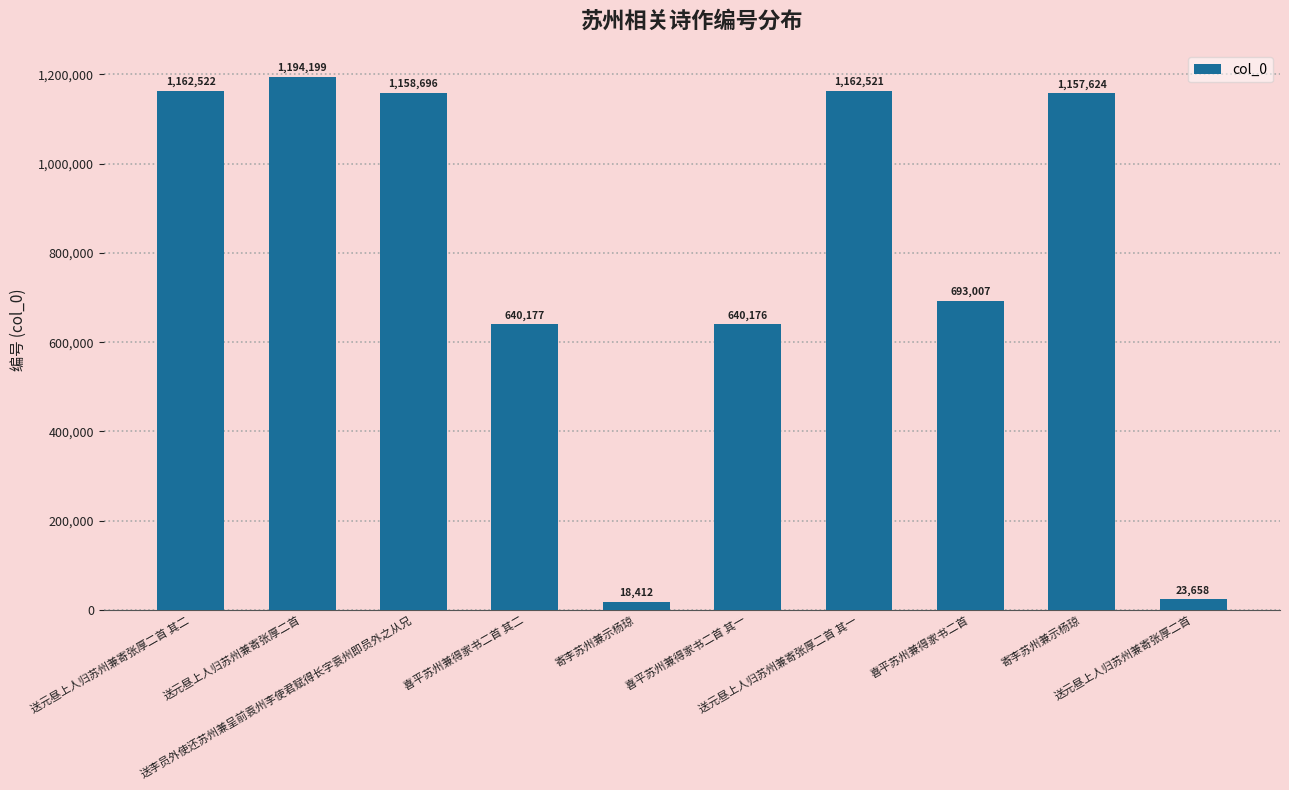

Are the bars horizontal?

No